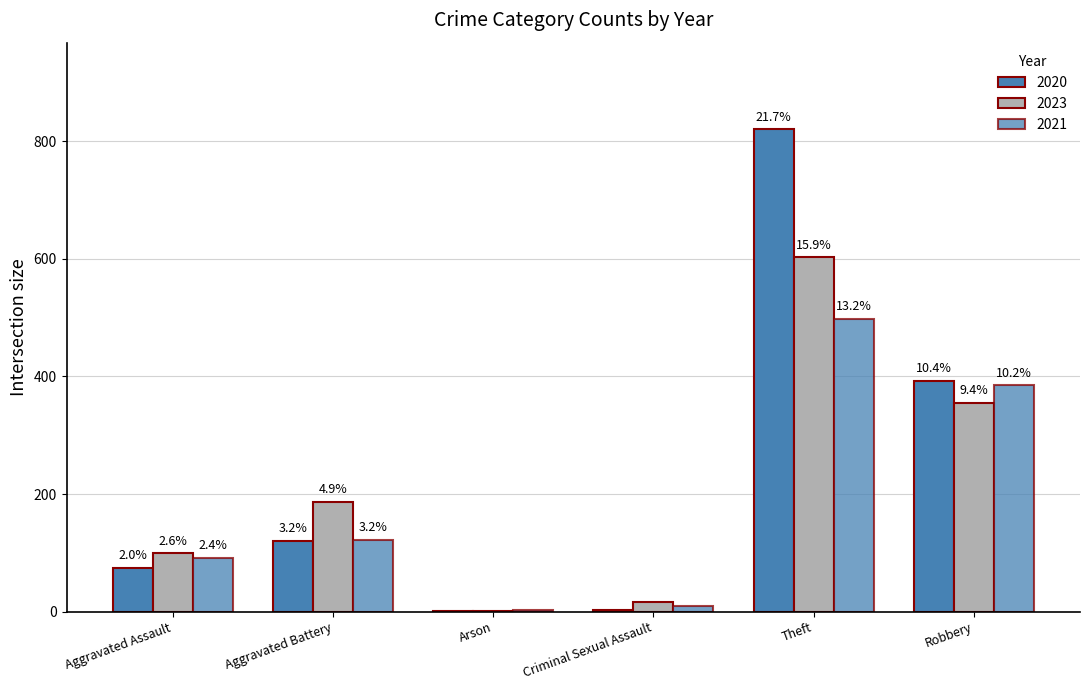

Are the bars grouped side by side (vs. stacked)?

Yes